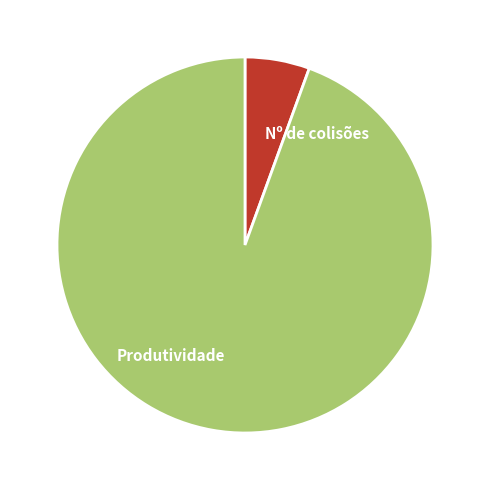

Which has a higher value, Produtividade or Nº de colisões?

Produtividade